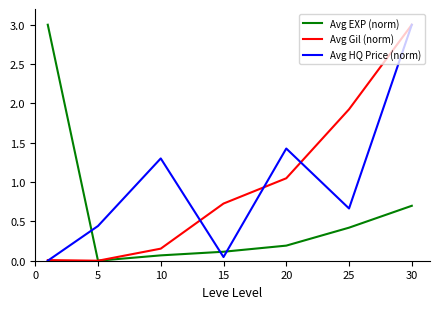

After their last crossing, which series has the higher values: Avg HQ Price (norm) or Avg EXP (norm)?

Avg HQ Price (norm)